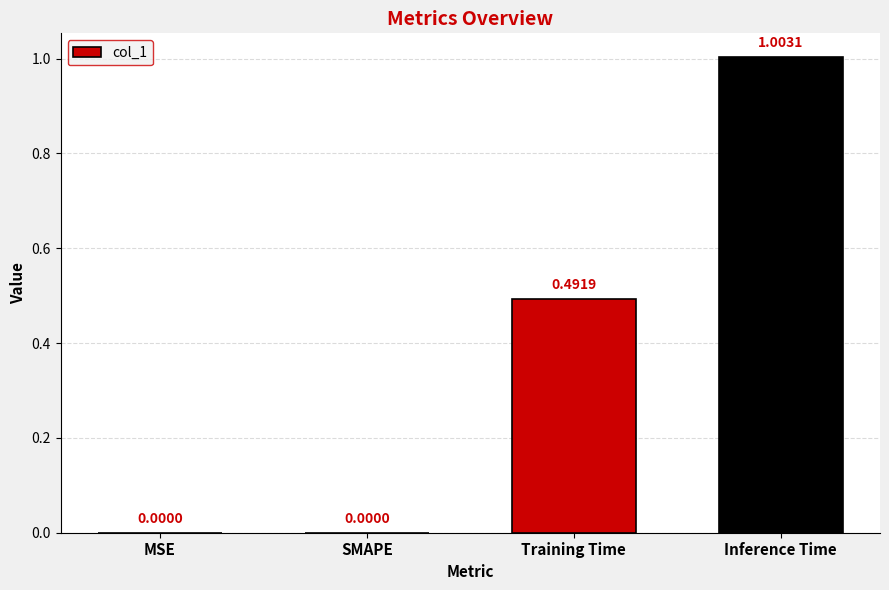

What is the sum of all values?

1.5